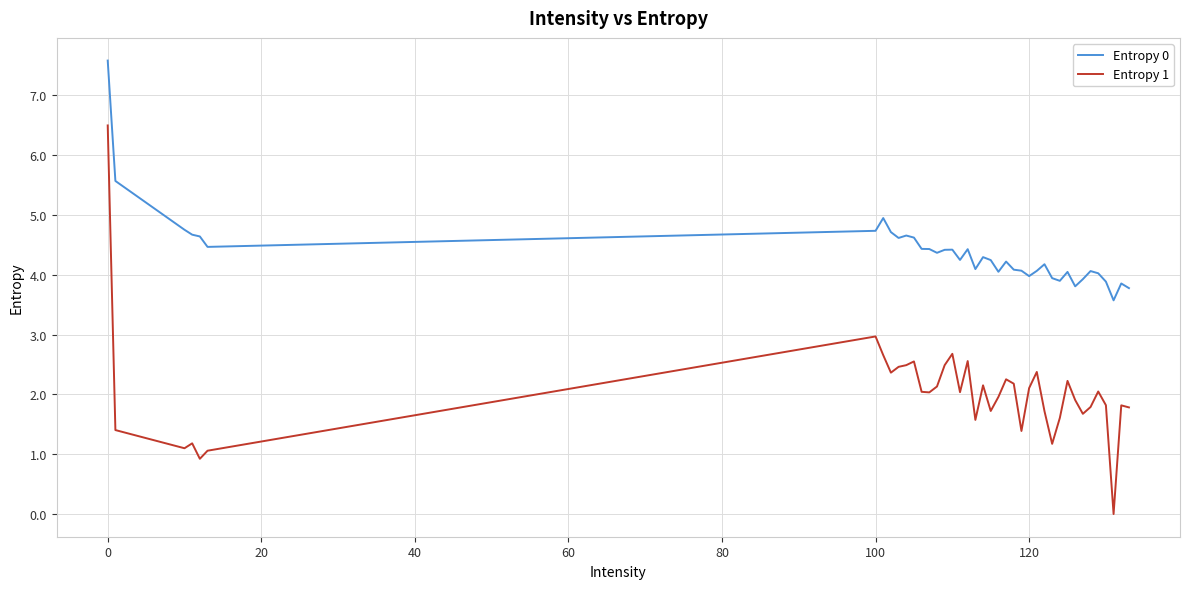

Does the chart have visible grid lines?

Yes